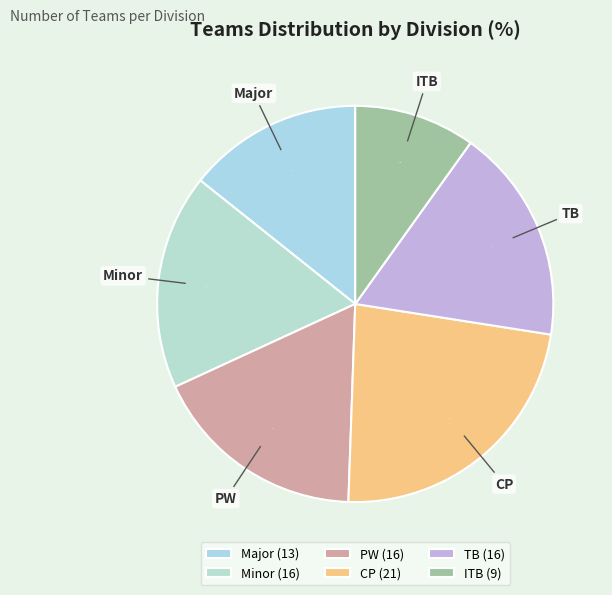

How many segments does this pie chart have?

6